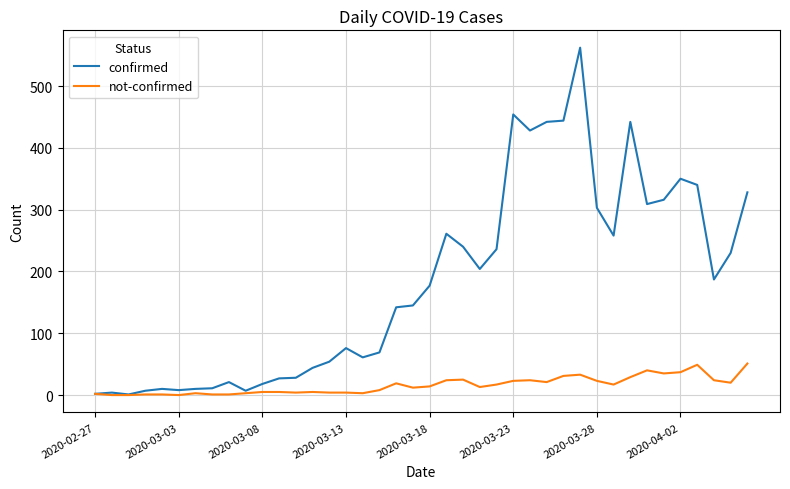

Does the chart have visible grid lines?

Yes